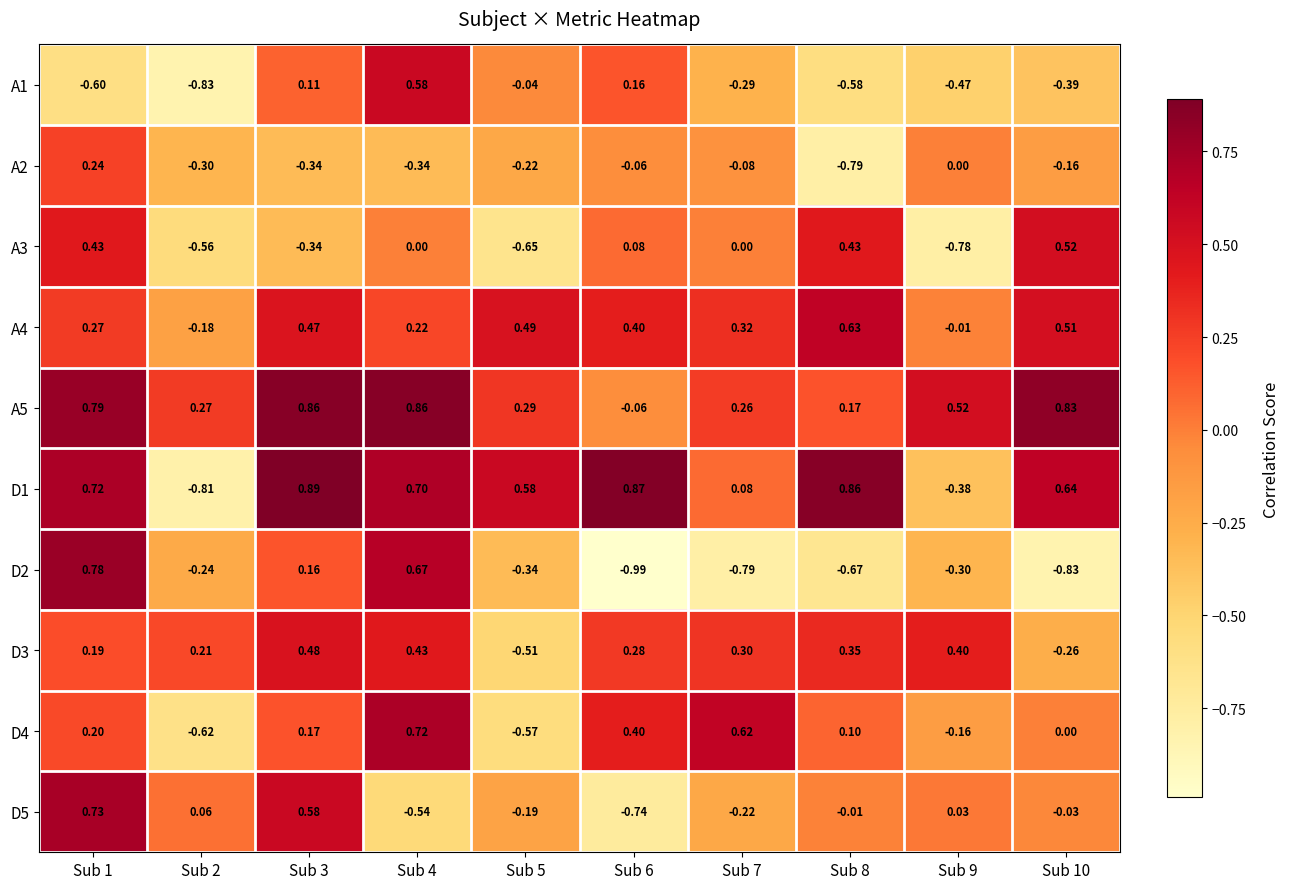

Is the value of A3 at Sub 7 greater than the value of A1 at Sub 8?

Yes